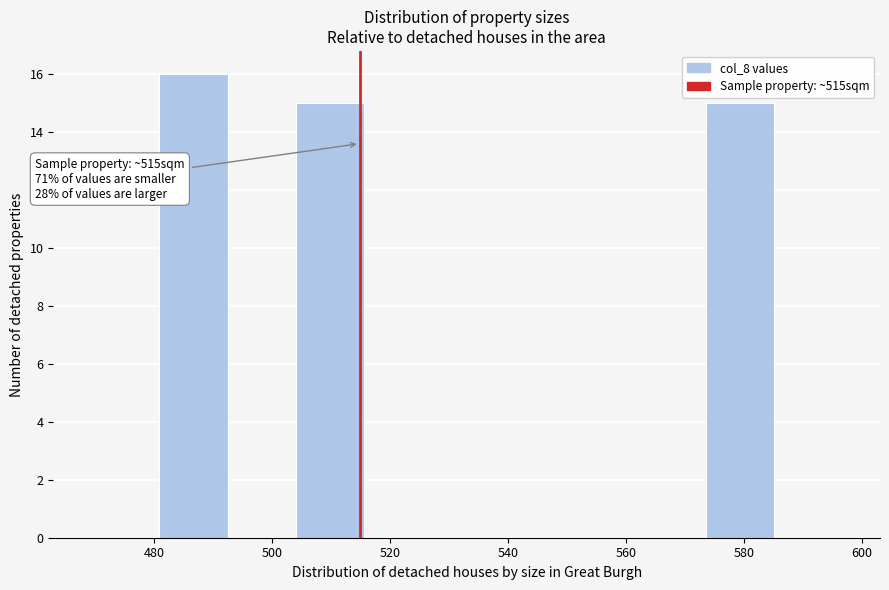

Which range on the x-axis has the tallest bar?

480 to 492